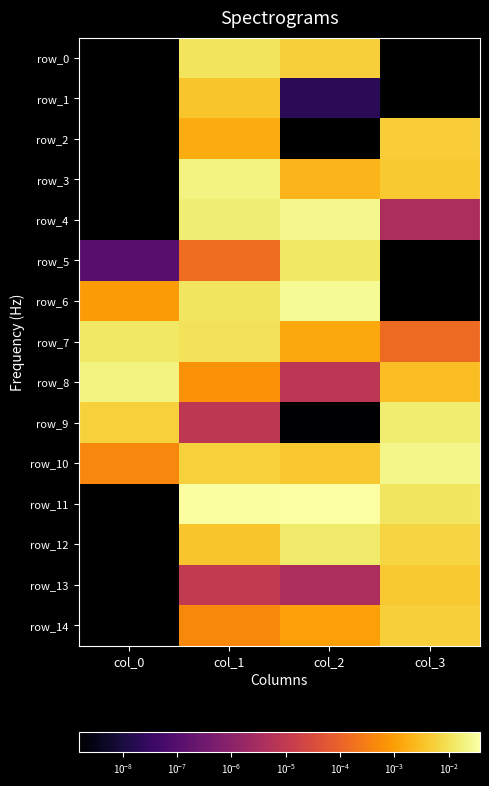

At which category does the chart reach its peak across all series?

col_2